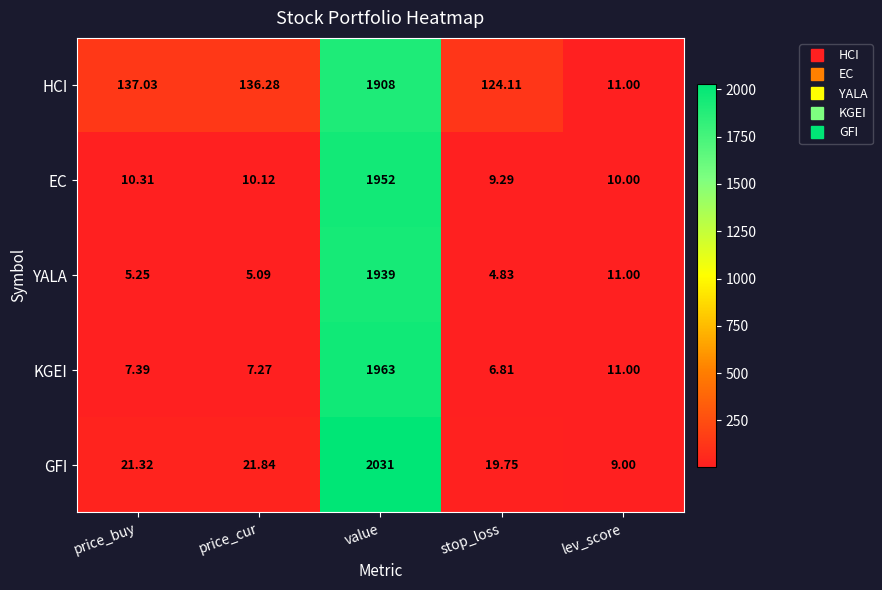

At price_buy, list the series in order from smallest to largest.

YALA, KGEI, EC, GFI, HCI